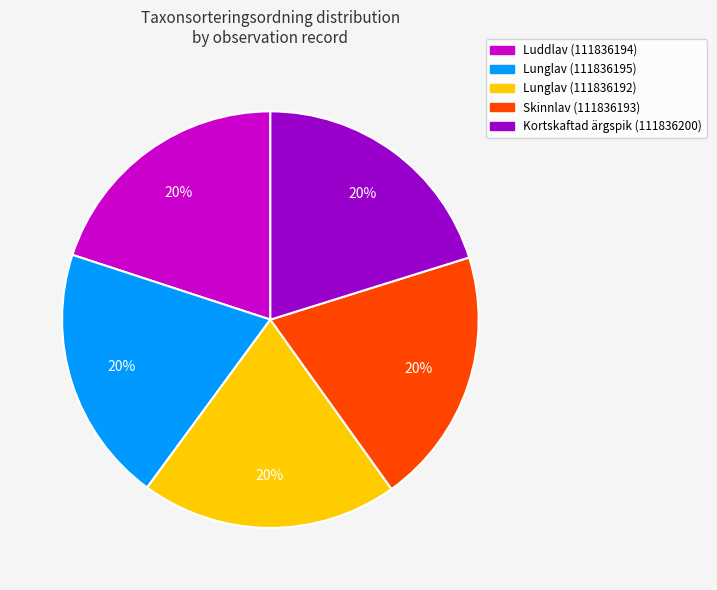

Do Lunglav (111836195) and Skinnlav (111836193) together represent more than half of the pie?

No